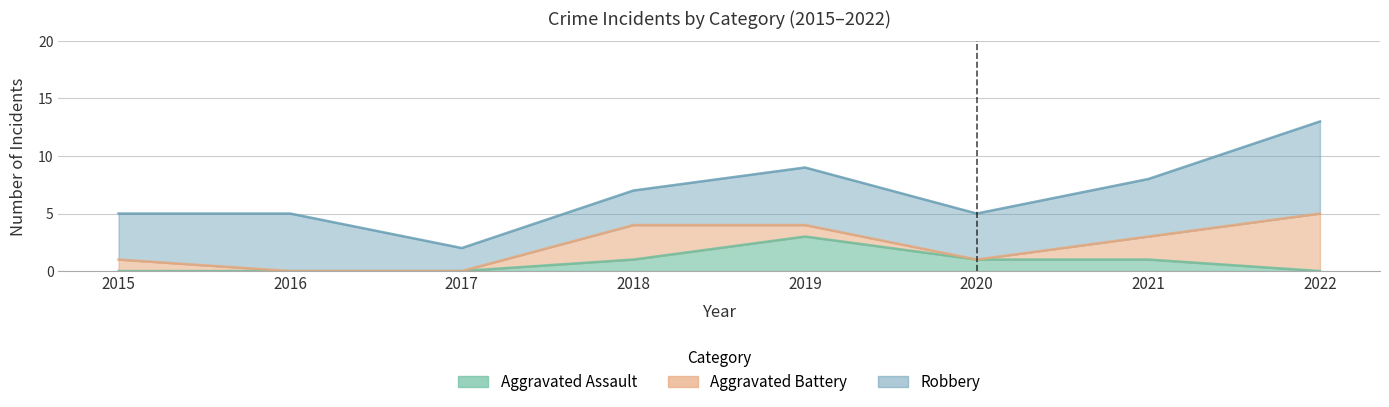

True or false: Robbery and Aggravated Assault intersect in this chart.

False